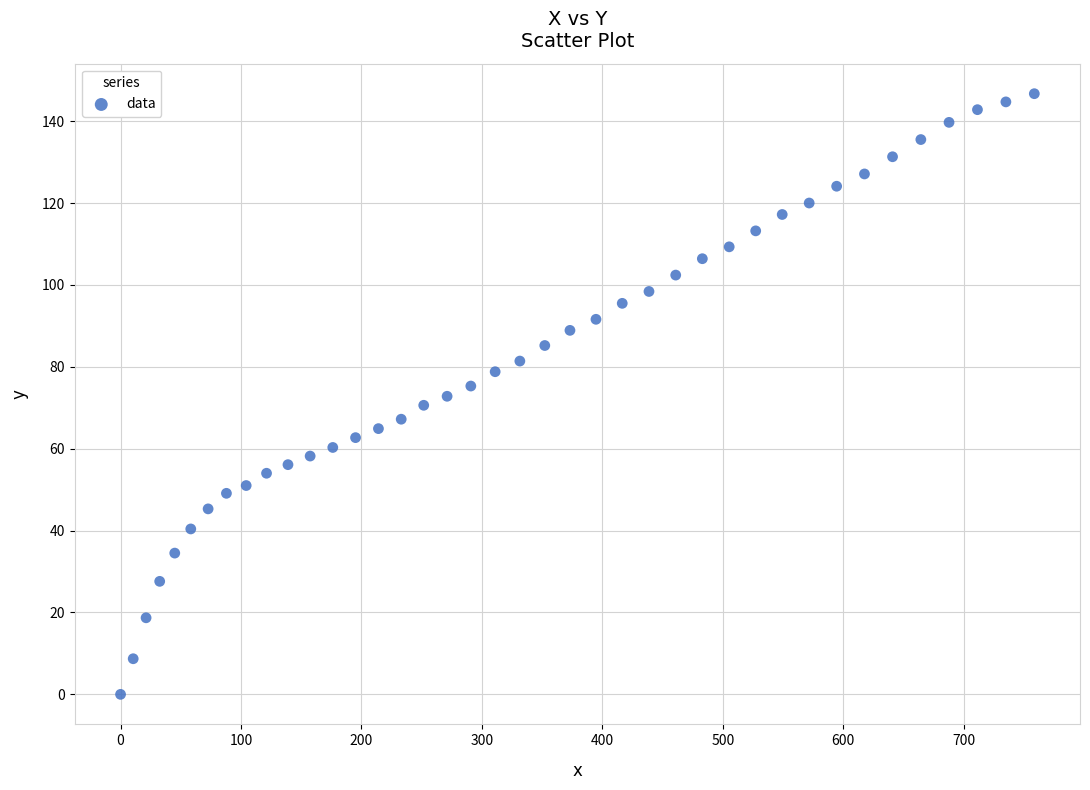

What is the range of Y values (max minus min)?

146.7